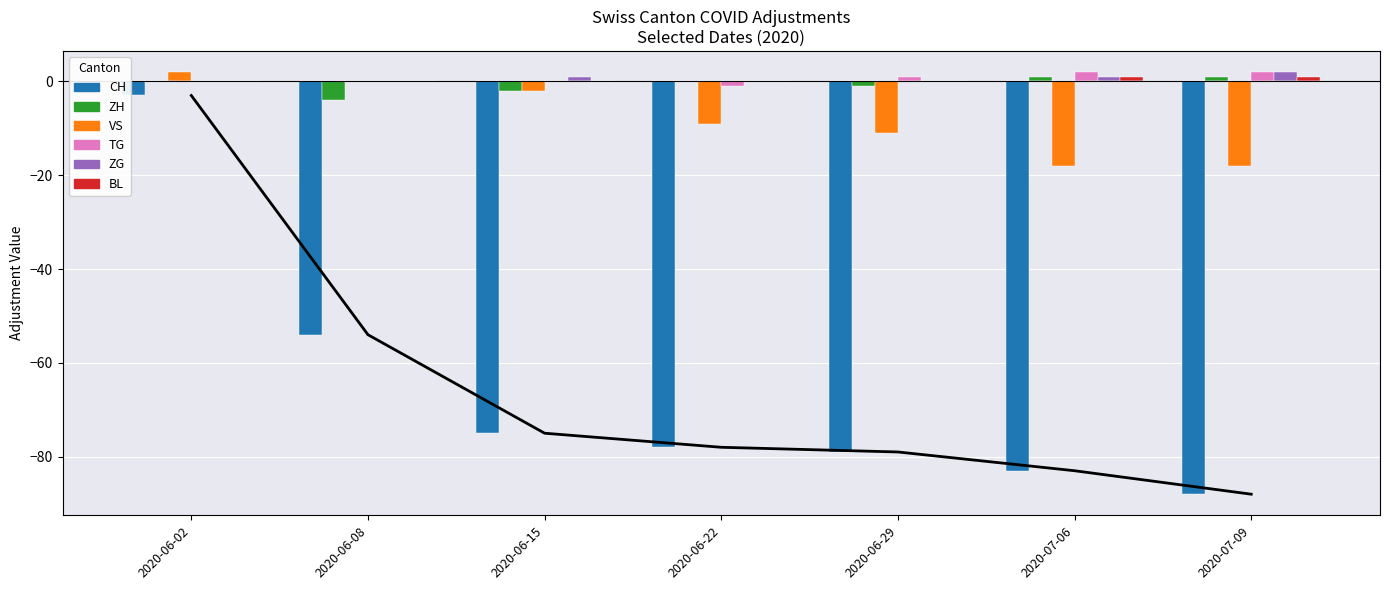

What is the label of the 3rd bar from the right?

2020-06-29